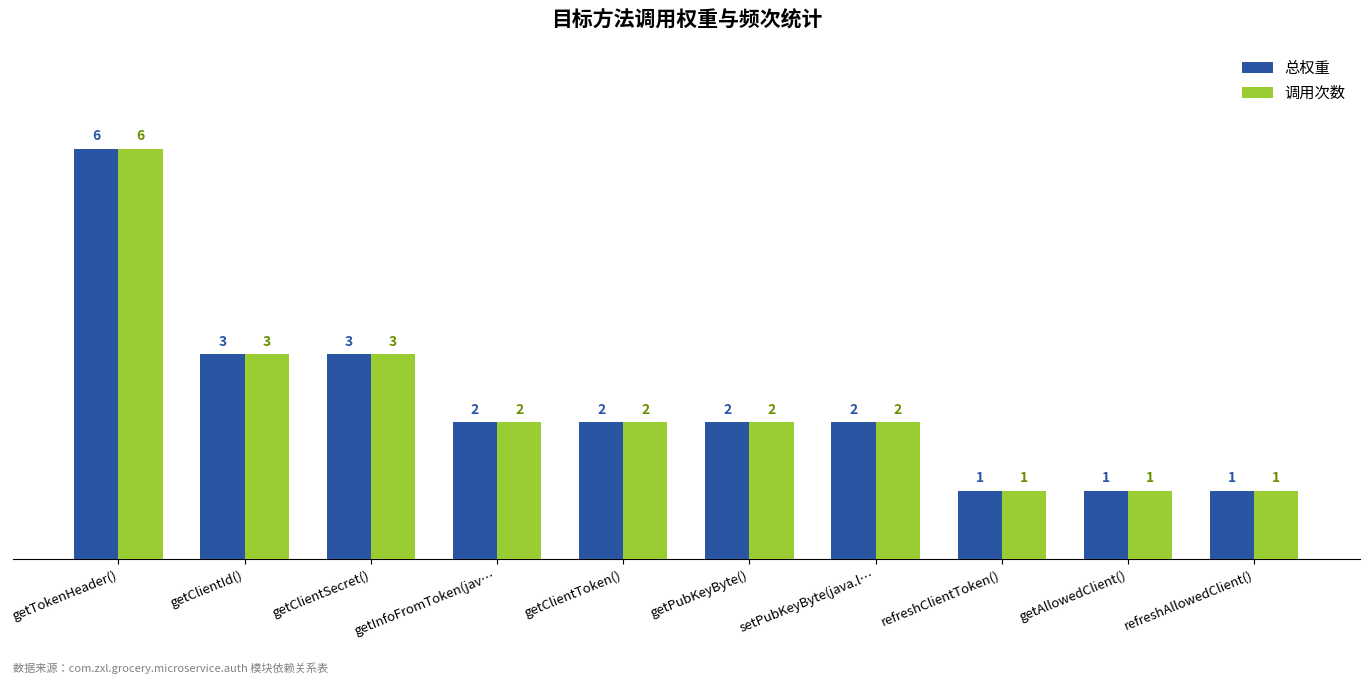

How many bars are there in each group?

2